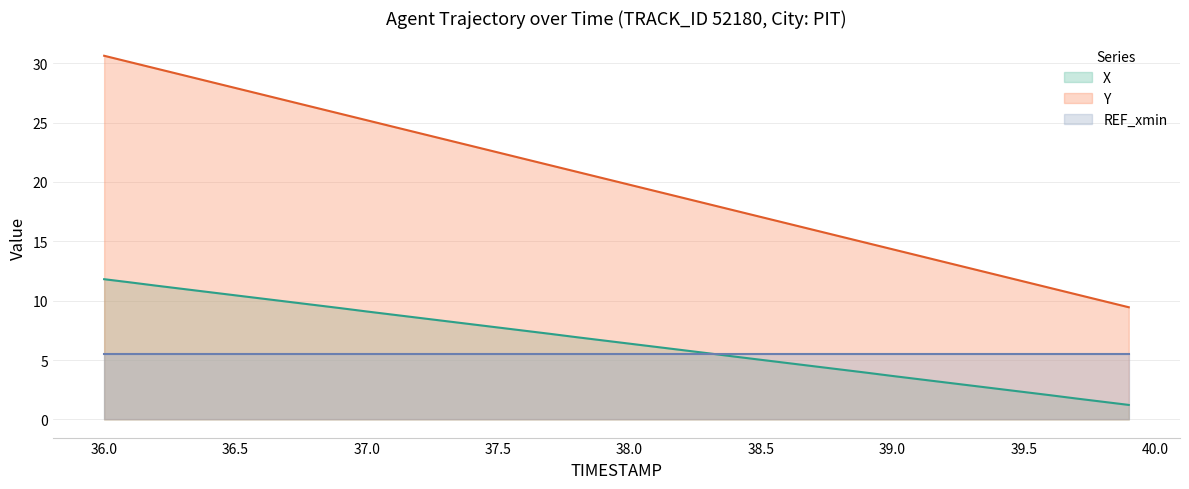

What is the label of the 19th point from the right?

38.1